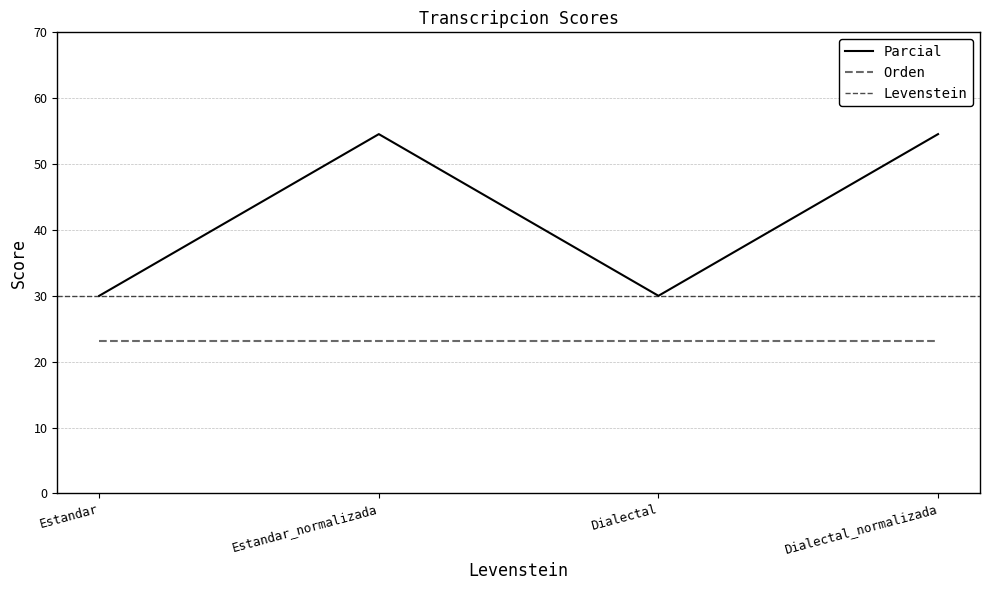

Reading left to right, extract all data points from this chart.

Estandar=30.0	Estandar_normalizada=54.5	Dialectal=30.0	Dialectal_normalizada=54.5